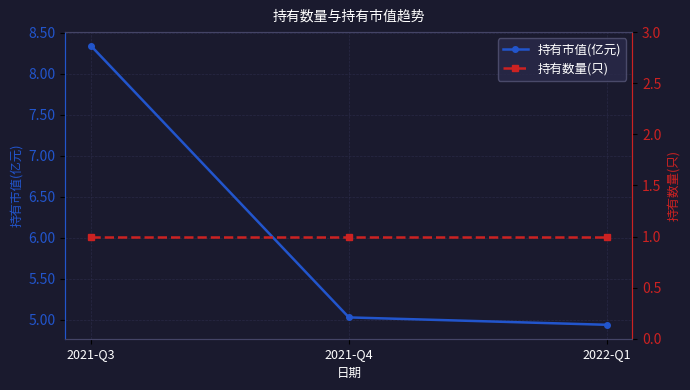

Which series has the widest spread of values?

持有市值(亿元)